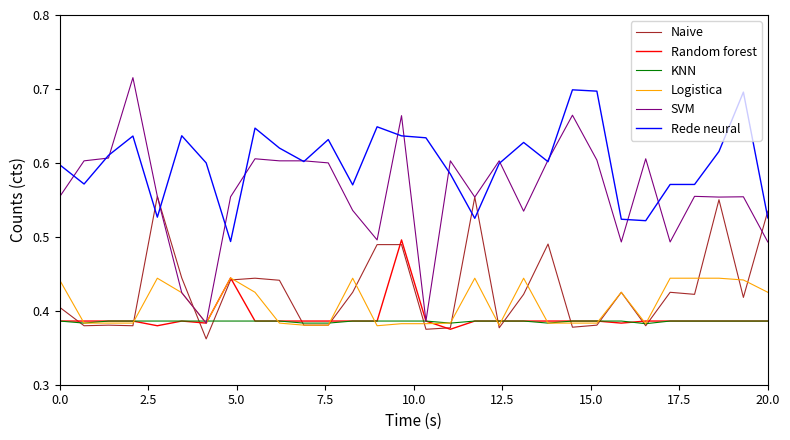

Which series has the largest total across all categories?

Rede neural